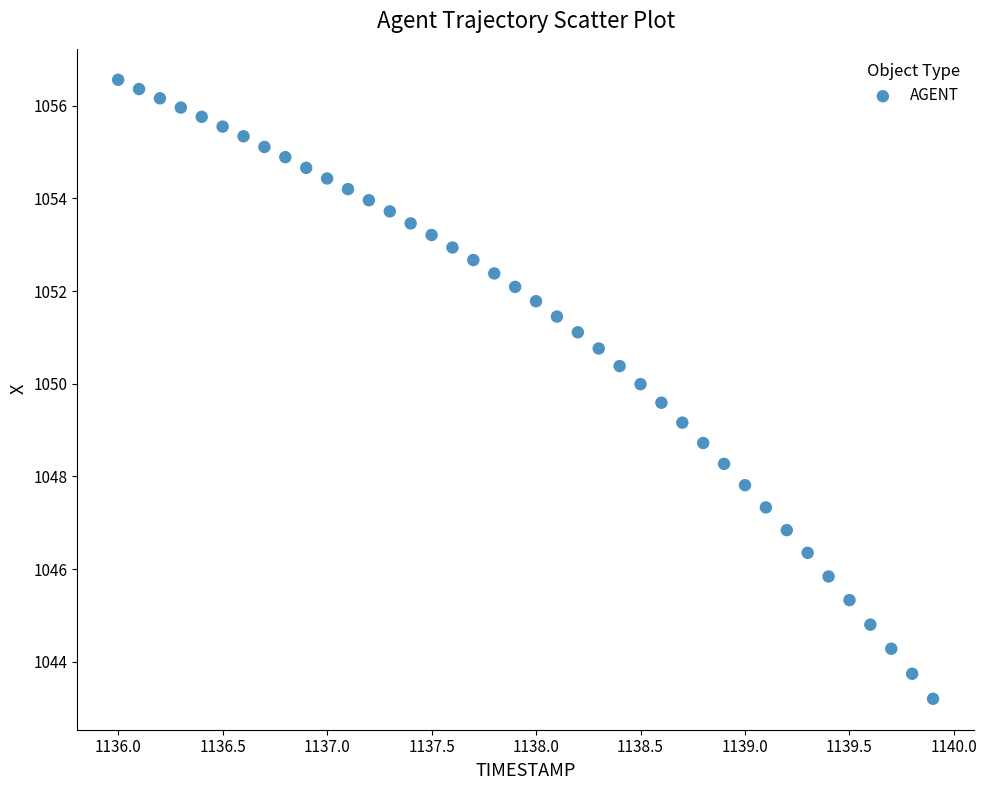

What is the range of Y values (max minus min)?

13.4